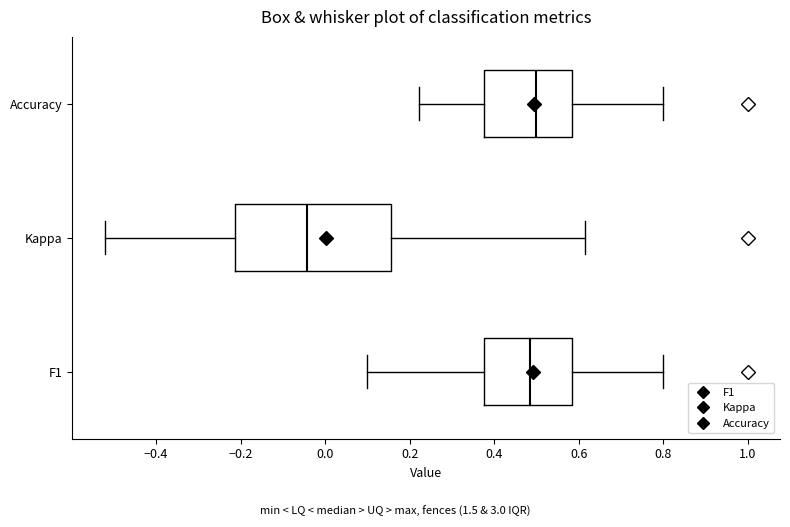

Comparing the boxes themselves (not the whiskers), which one is the widest?

Kappa